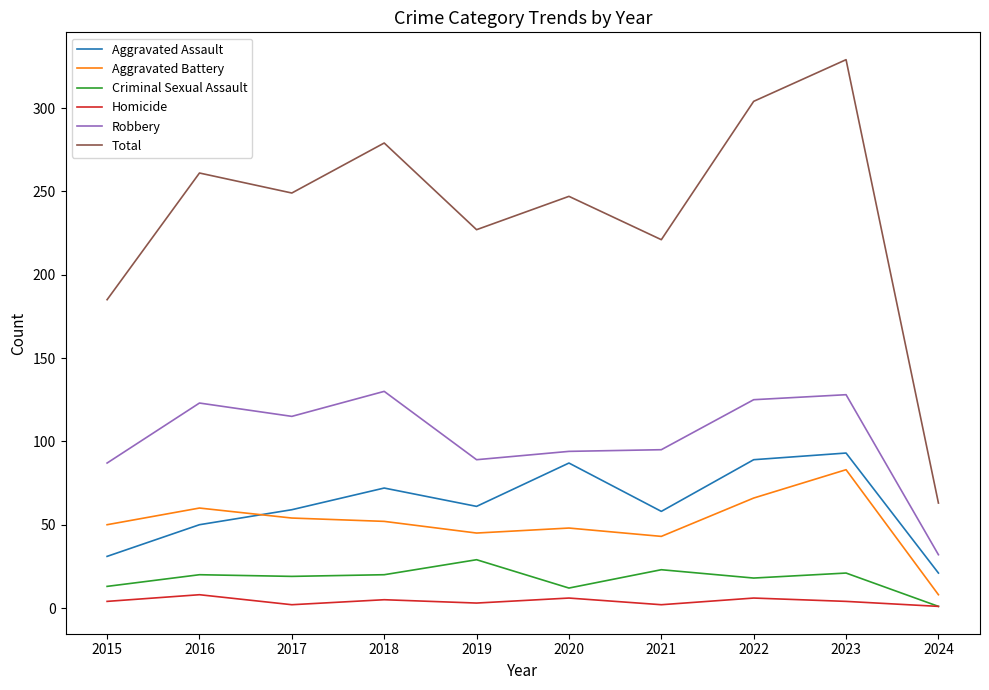

What is the difference between the Total values at 2019 and 2017?

22